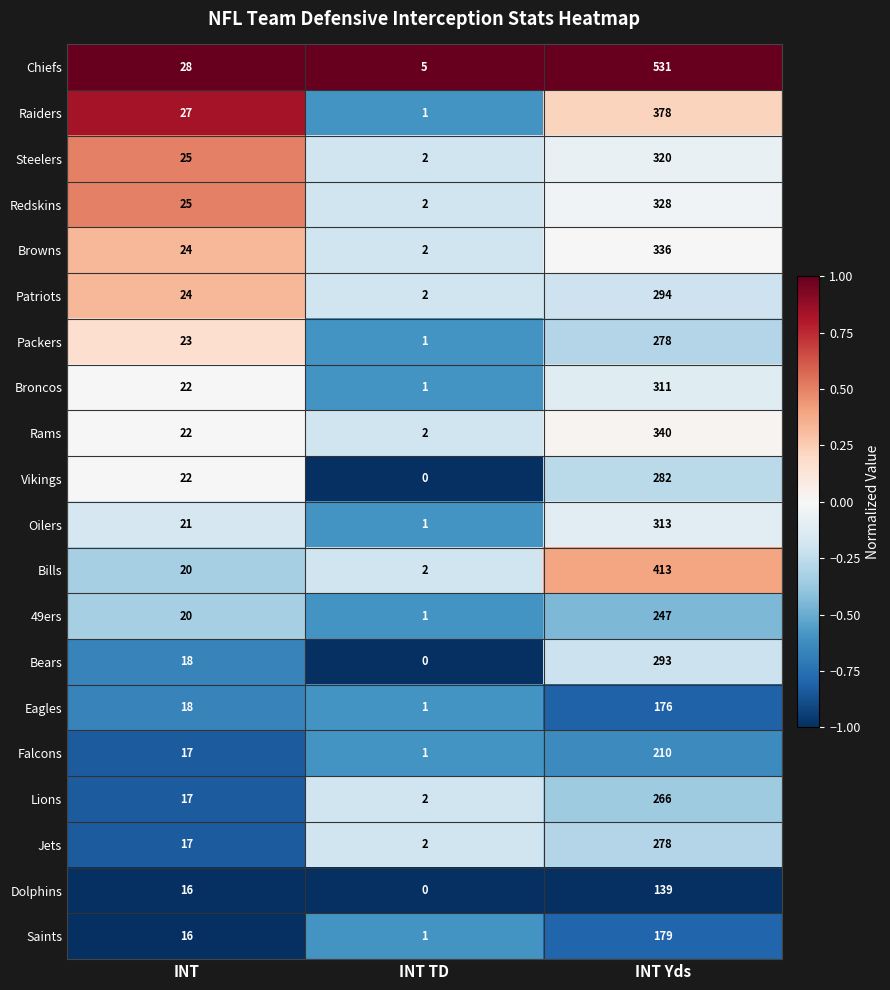

What is the spread (max minus min) of values at INT TD?

5